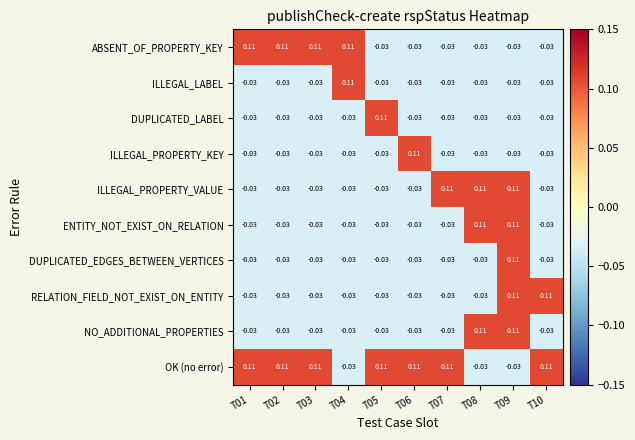

Is the value of OK (no error) at T06 greater than the value of ABSENT_OF_PROPERTY_KEY at T05?

Yes